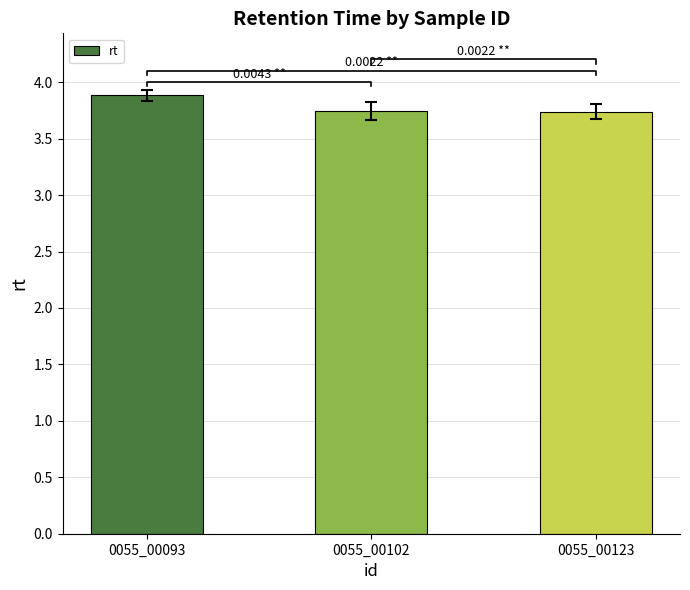

What is the difference between the maximum and minimum values?

0.1